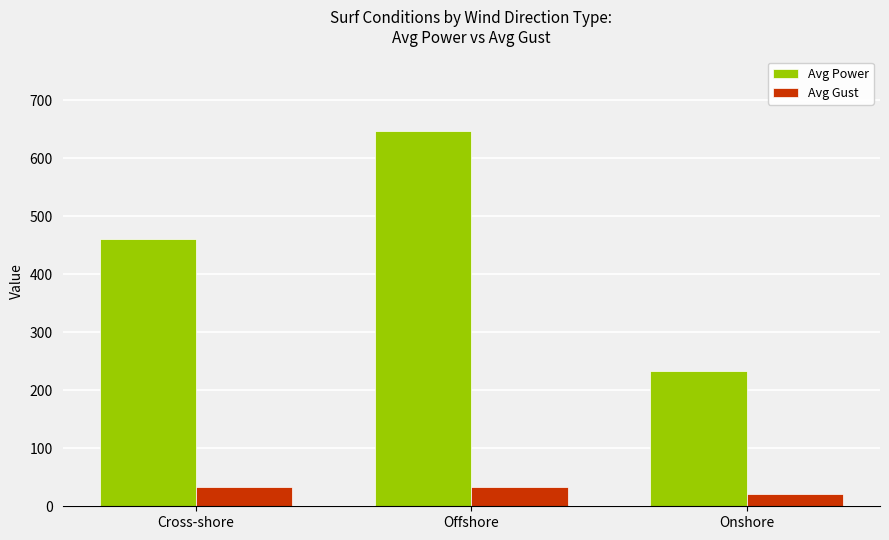

What is the average value of the Avg Gust series?

29.0